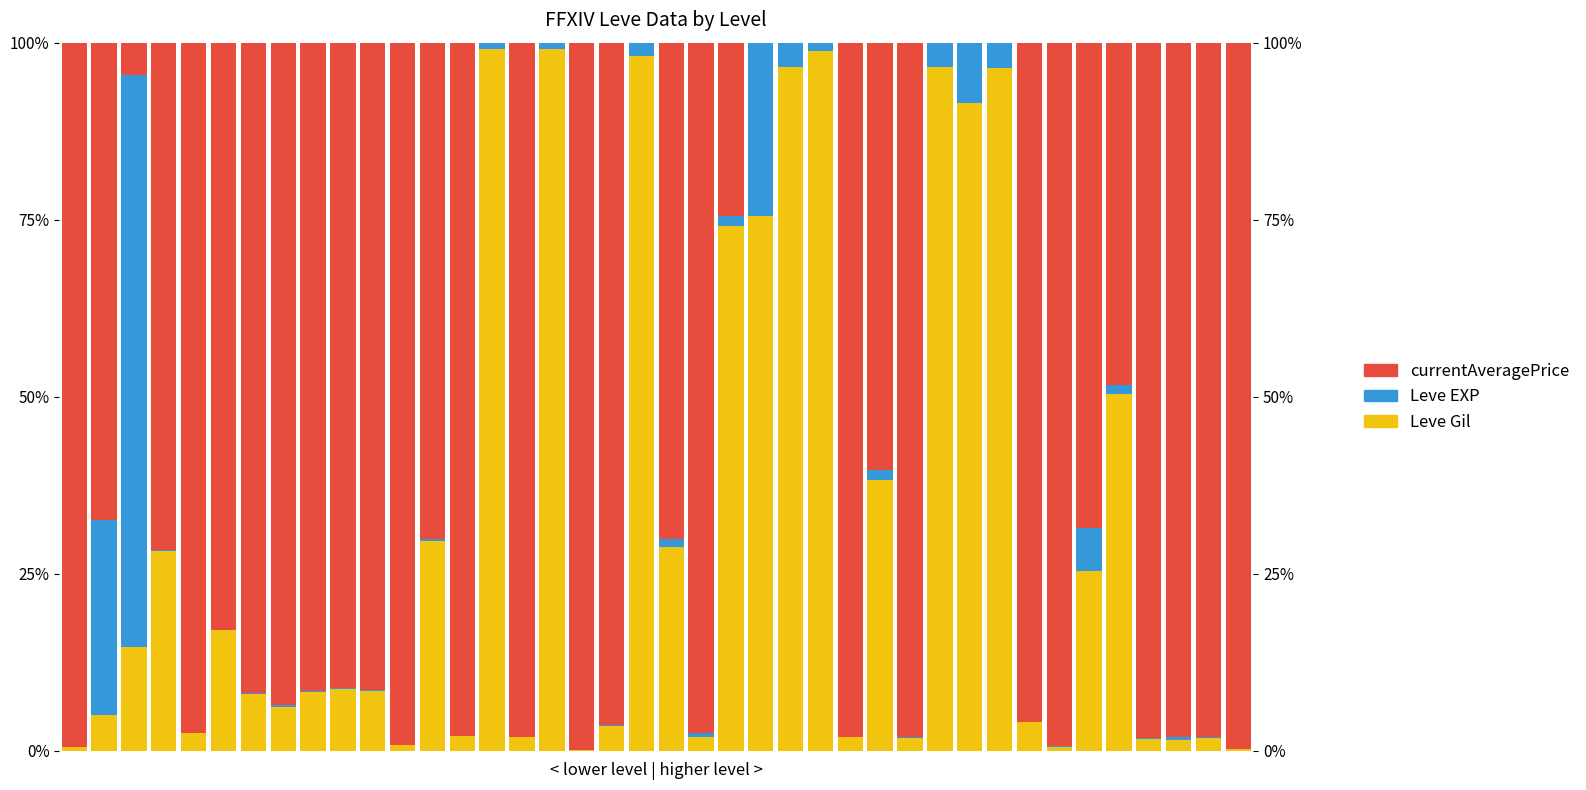

List the series in order of their overall mean, lowest first.

Leve EXP, Leve Gil, currentAveragePrice